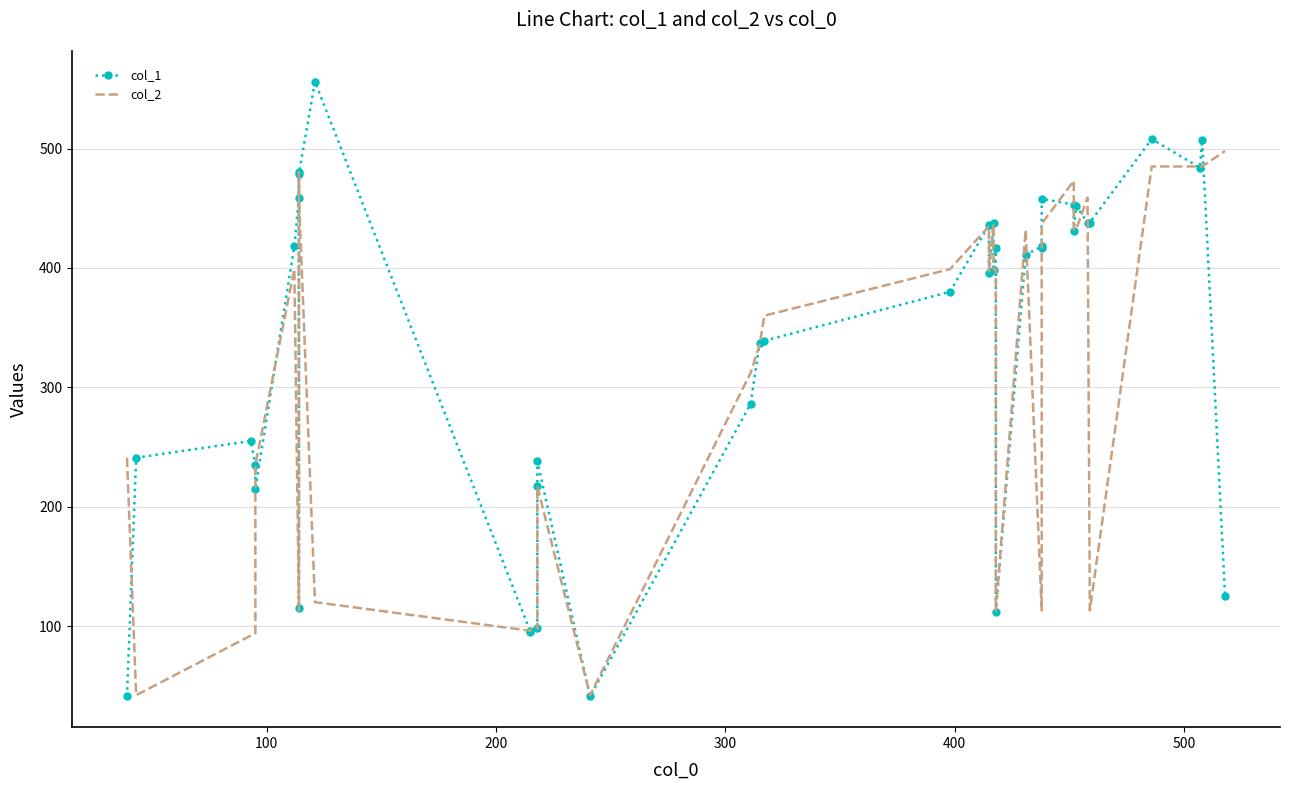

How many interior local valleys does the col_2 series have?

9